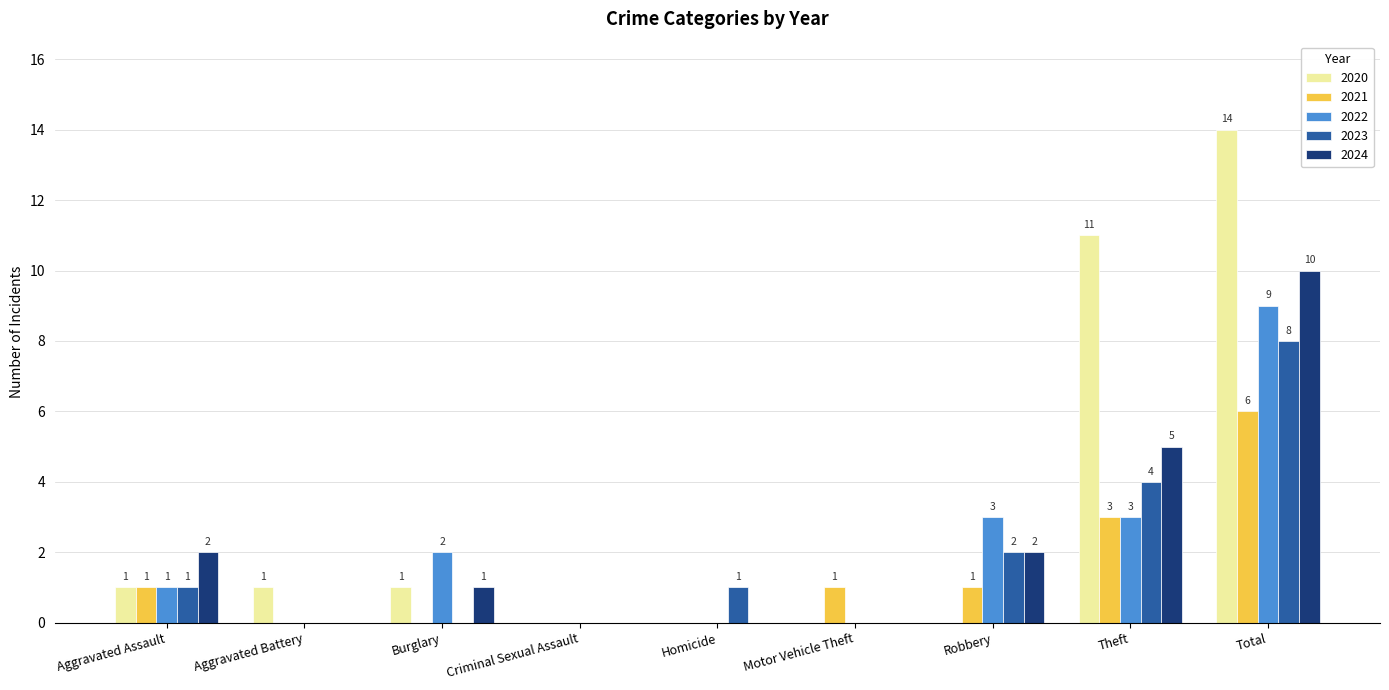

Are the bars grouped side by side (vs. stacked)?

Yes